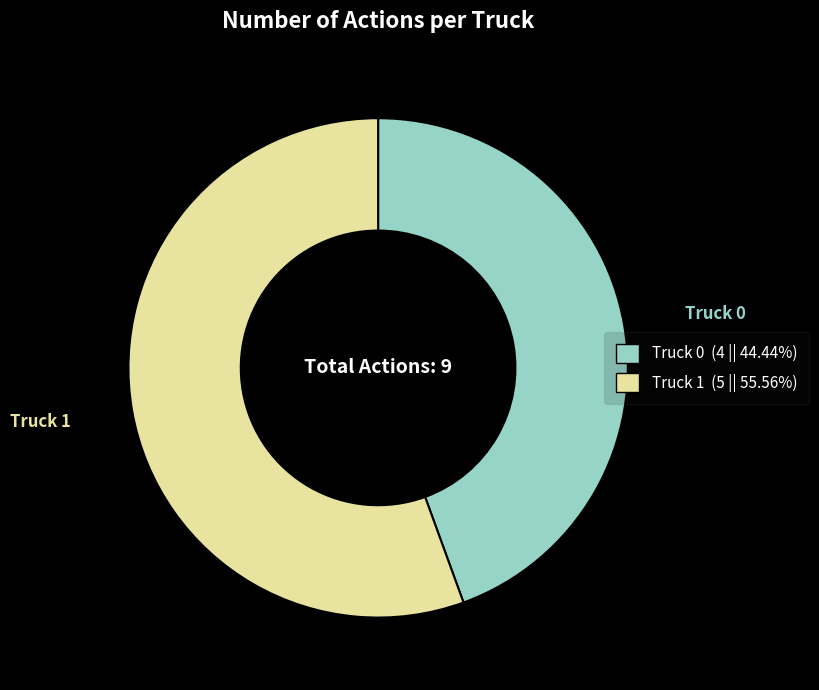

Is there any slice that represents more than half of the pie?

Yes